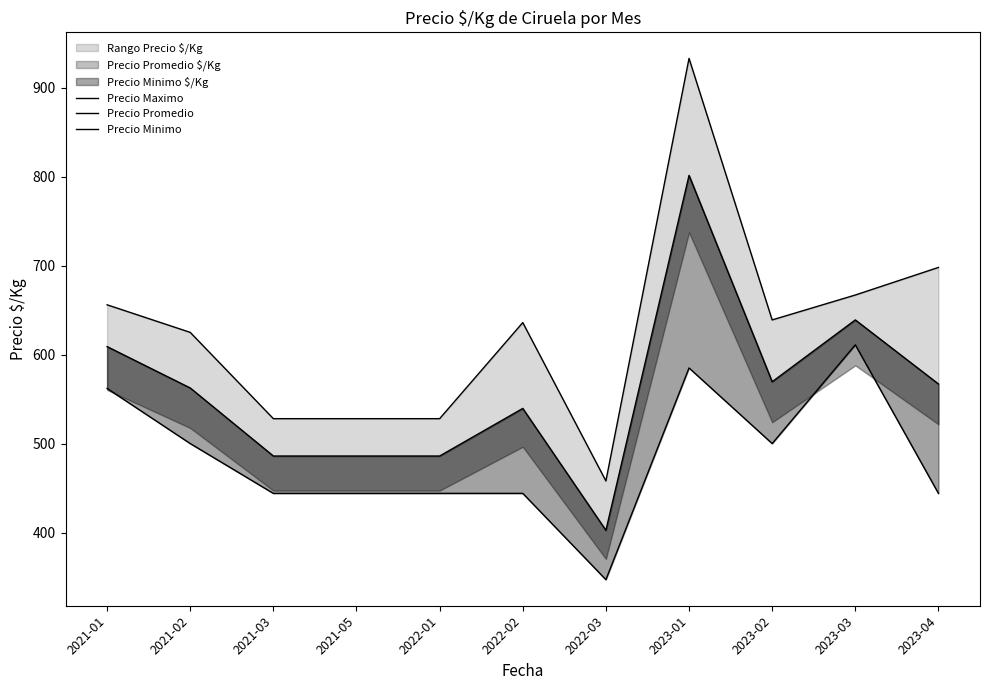

True or false: Precio Promedio has more than 2 points higher than both neighbors.

True